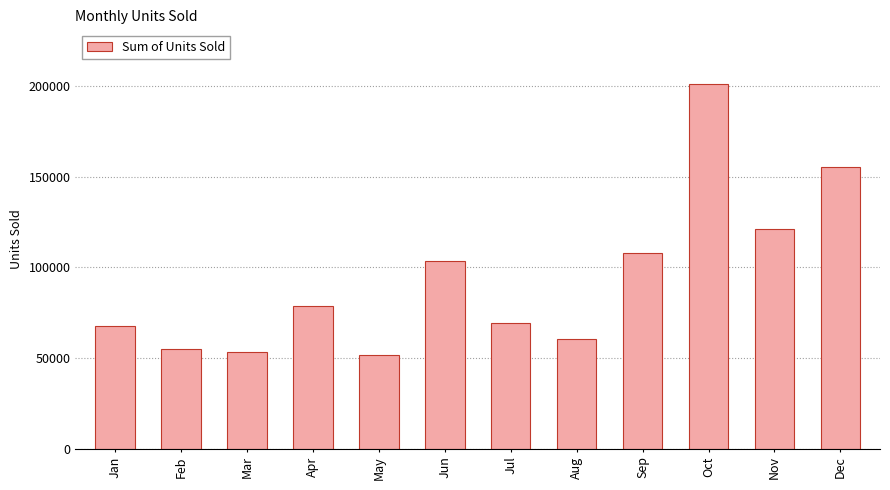

What is the value of the 2nd bar from the left?

55115